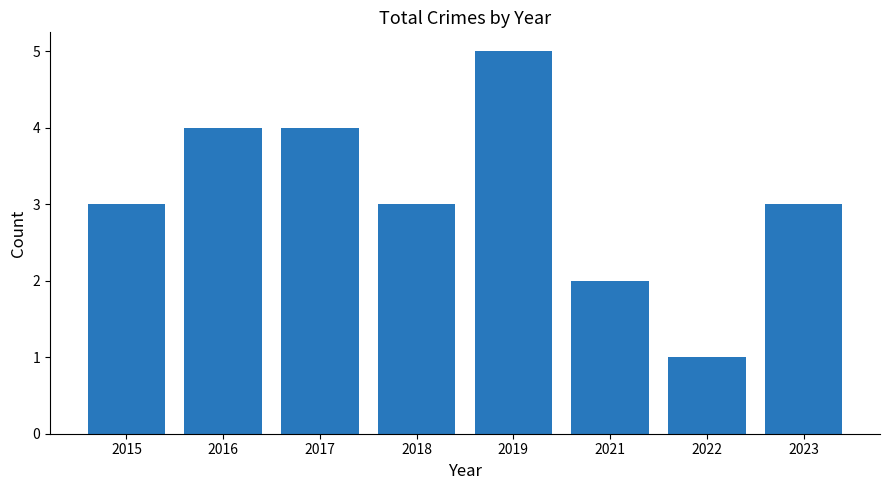

What is the ratio of the value at 2023 to the value at 2015?

1.0